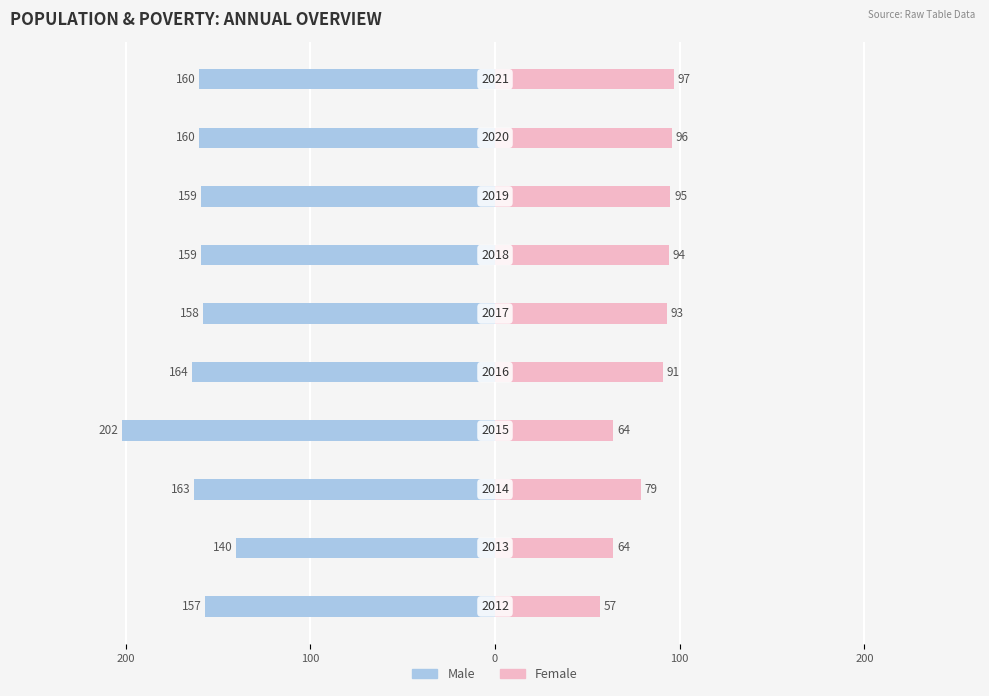

What is the minimum value shown in the chart?

-202